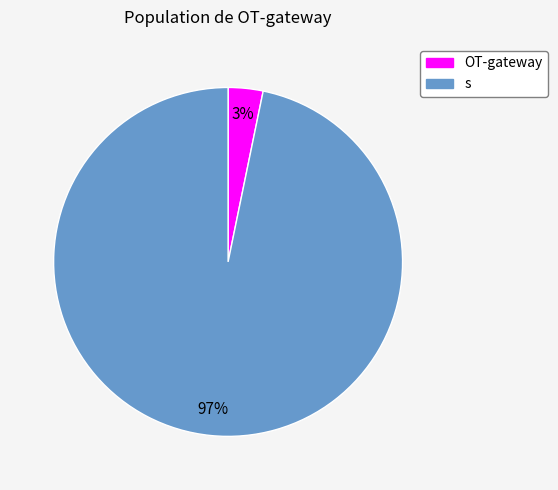

Count the number of slices in the pie.

2